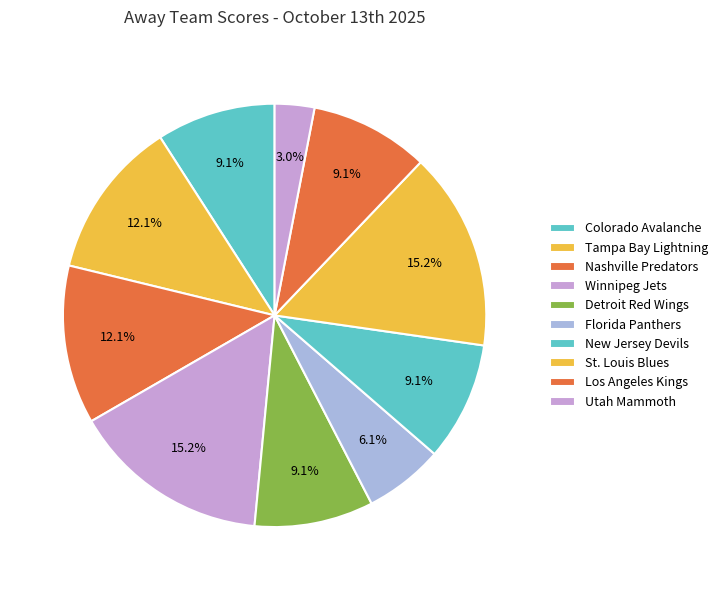

The New Jersey Devils slice represents 9% of the pie. True or false?

True